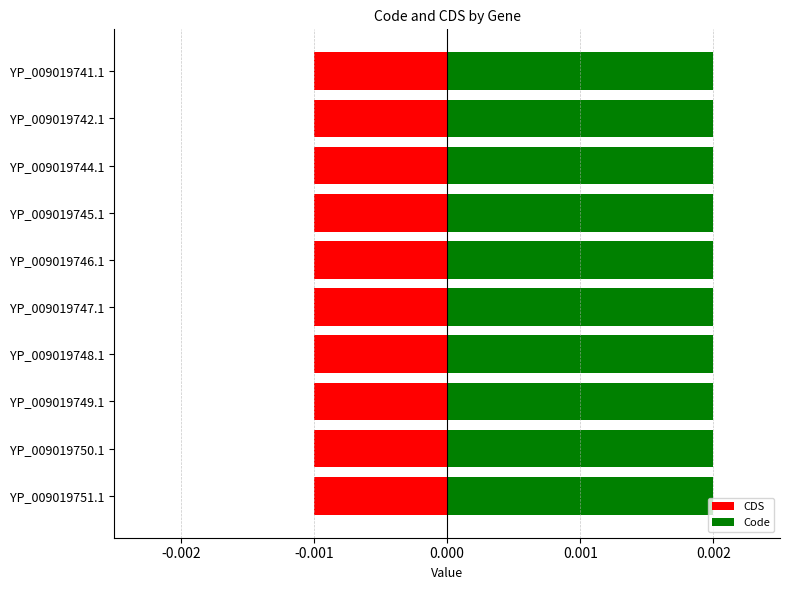

True or false: Code has a value of 2 at YP_009019745.1.

True